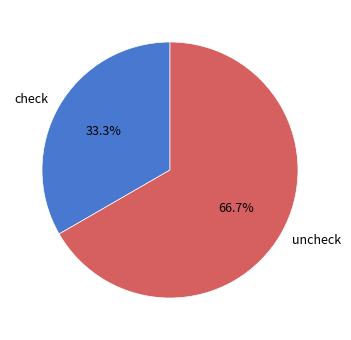

Do uncheck and check together represent more than half of the pie?

Yes